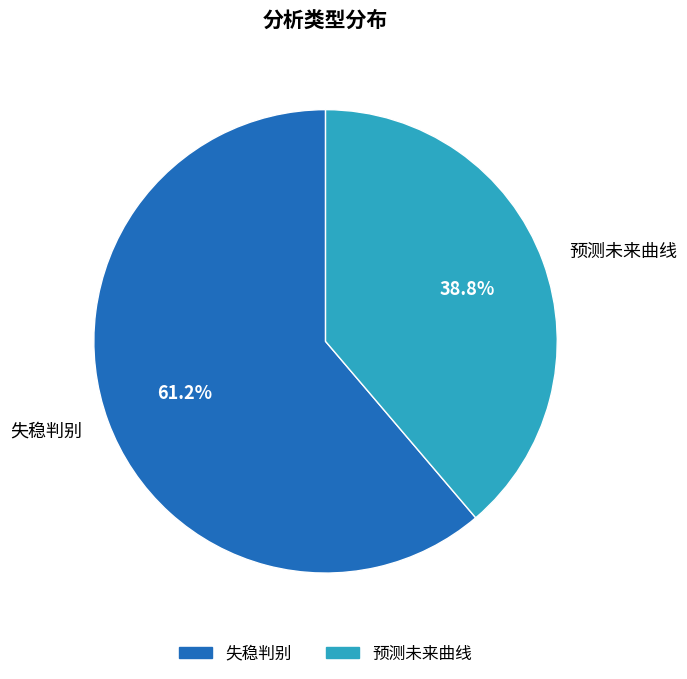

Is there a majority slice in this chart?

Yes